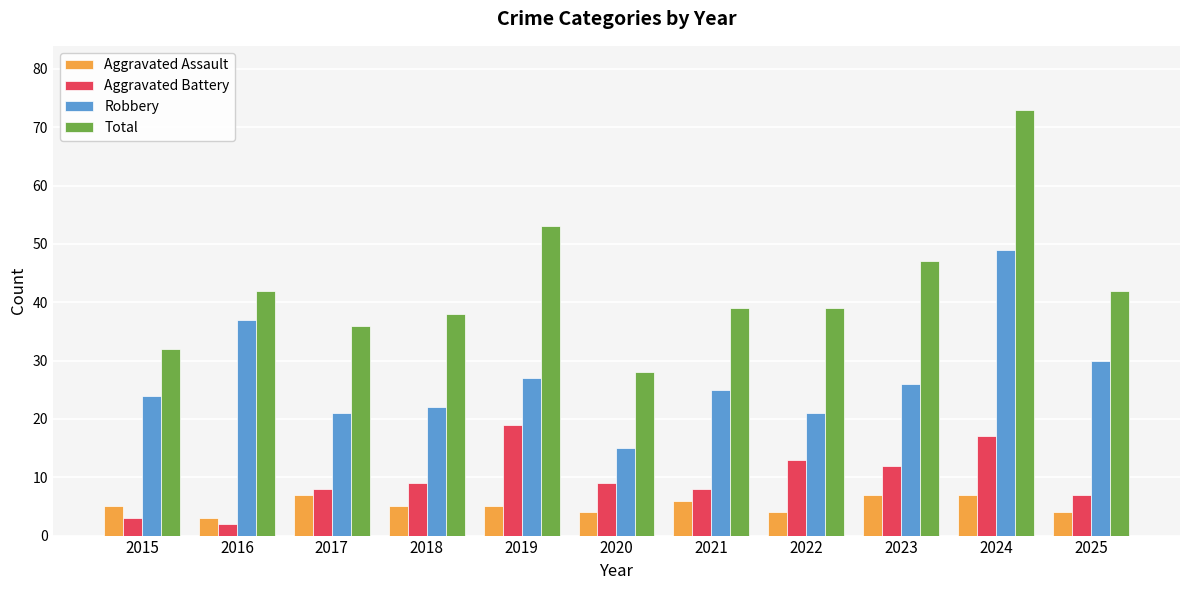

What is the maximum value shown in the chart?

73